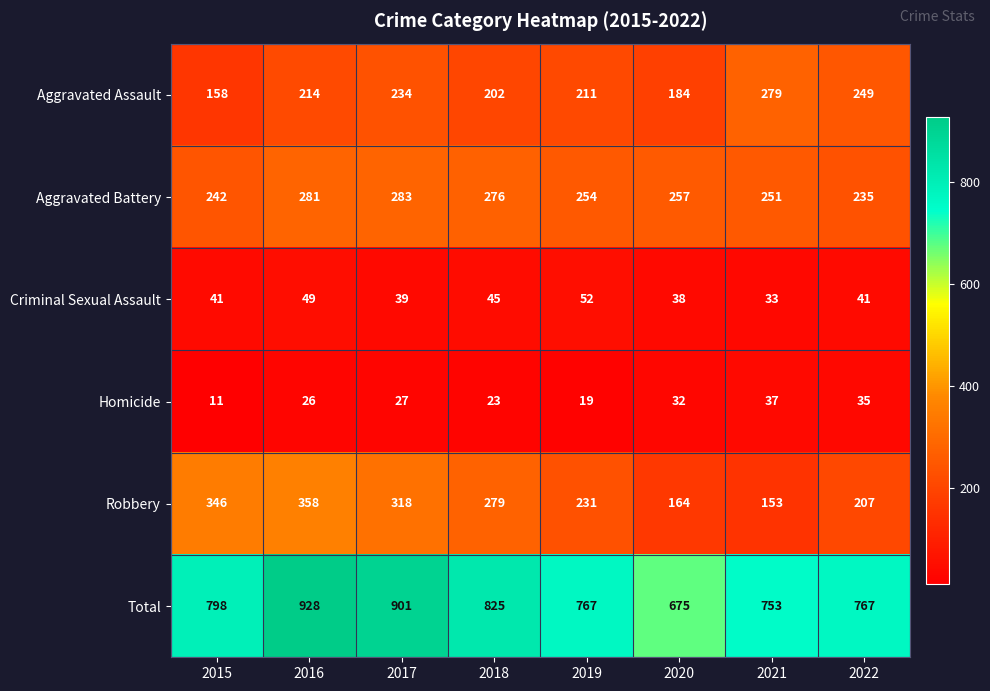

List the labels in order of Homicide value, smallest first.

2015, 2019, 2018, 2016, 2017, 2020, 2022, 2021